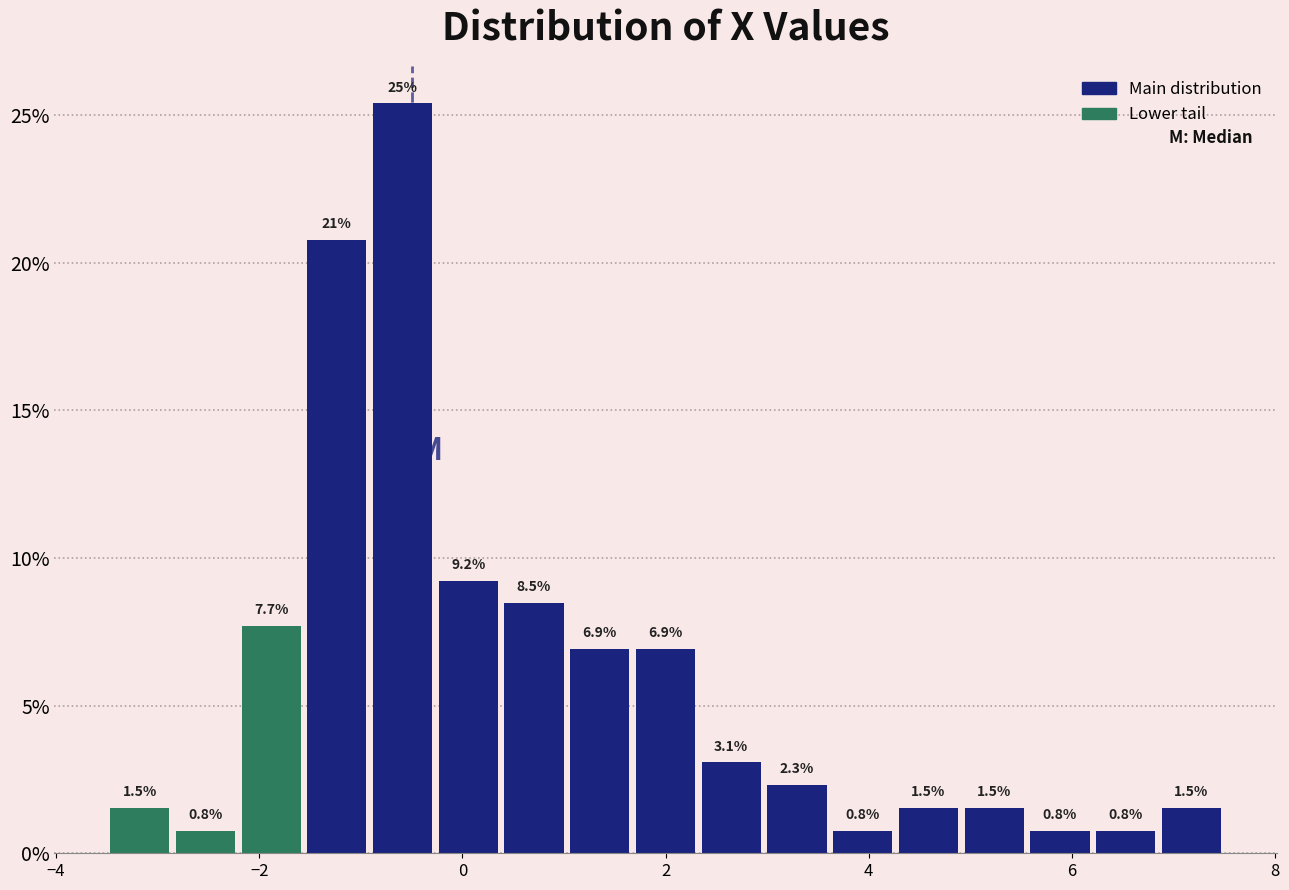

Around what value on the x-axis is the tallest bar? Give the approximate position of its centre, as read against the axis.

-0.6